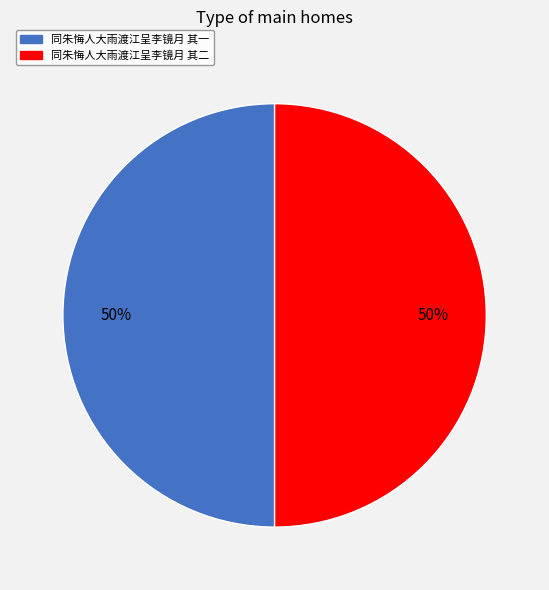

To the nearest percent, what portion does 同朱悔人大雨渡江呈李镜月 其二 represent?

50%